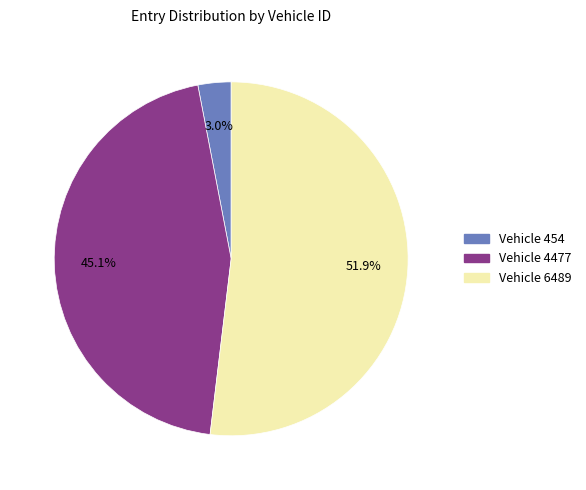

Does any single category account for the majority?

Yes